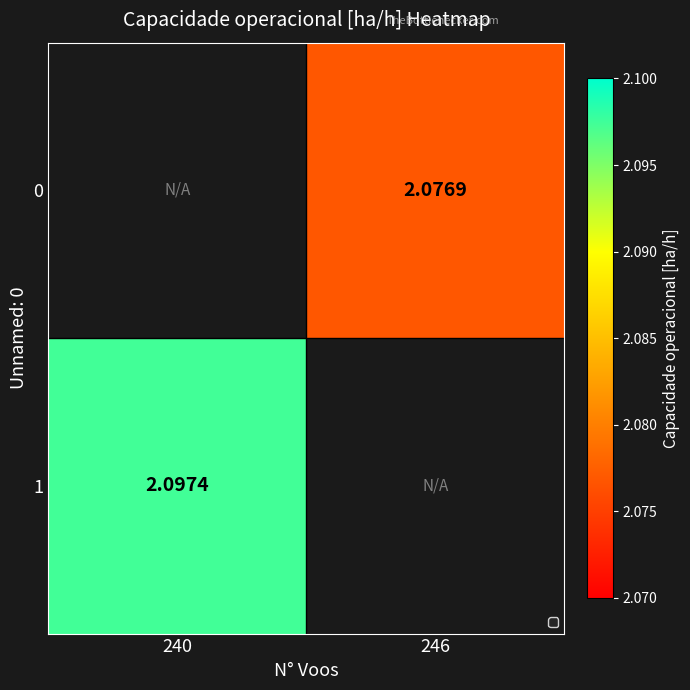

Rank the categories by 0 value from lowest to highest.

240, 246